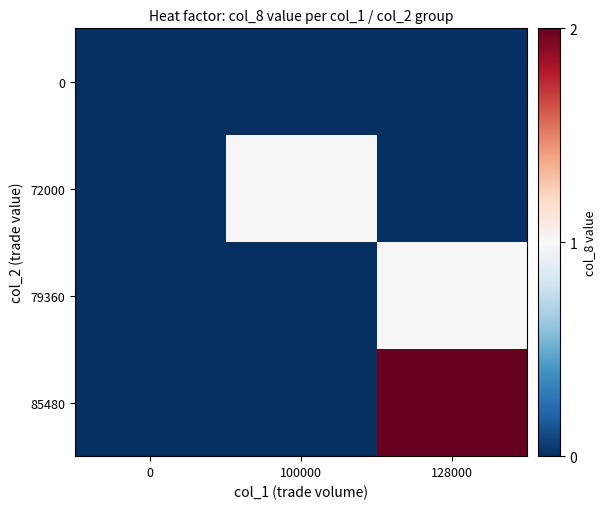

Reading right to left, what are all the values shown in this chart?

0: 128000=0	100000=0	0=0
72000: 128000=0	100000=1	0=0
79360: 128000=1	100000=0	0=0
85480: 128000=2	100000=0	0=0